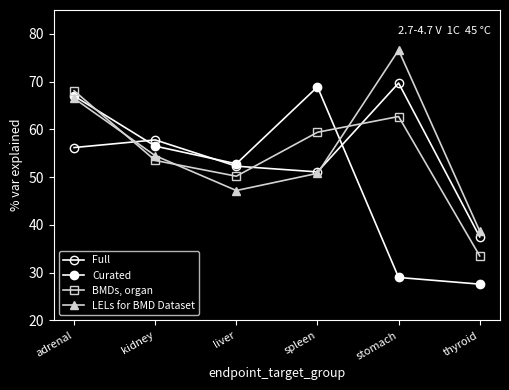

What is the average value of the LELs for BMD Dataset series?

55.7